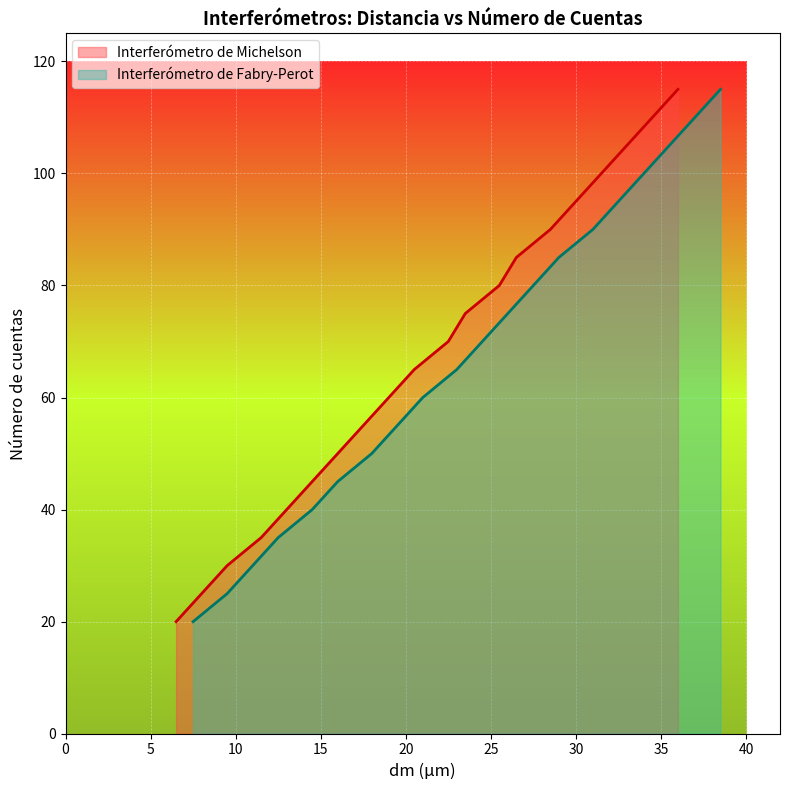

What is the lowest value of the Interferómetro de Michelson series?

20